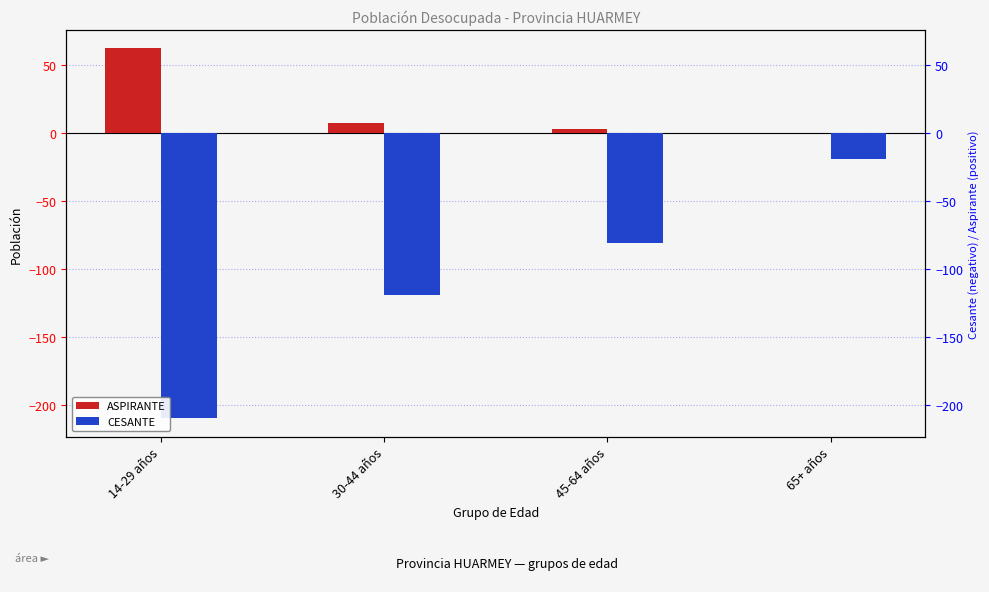

What is the greatest value displayed?

62